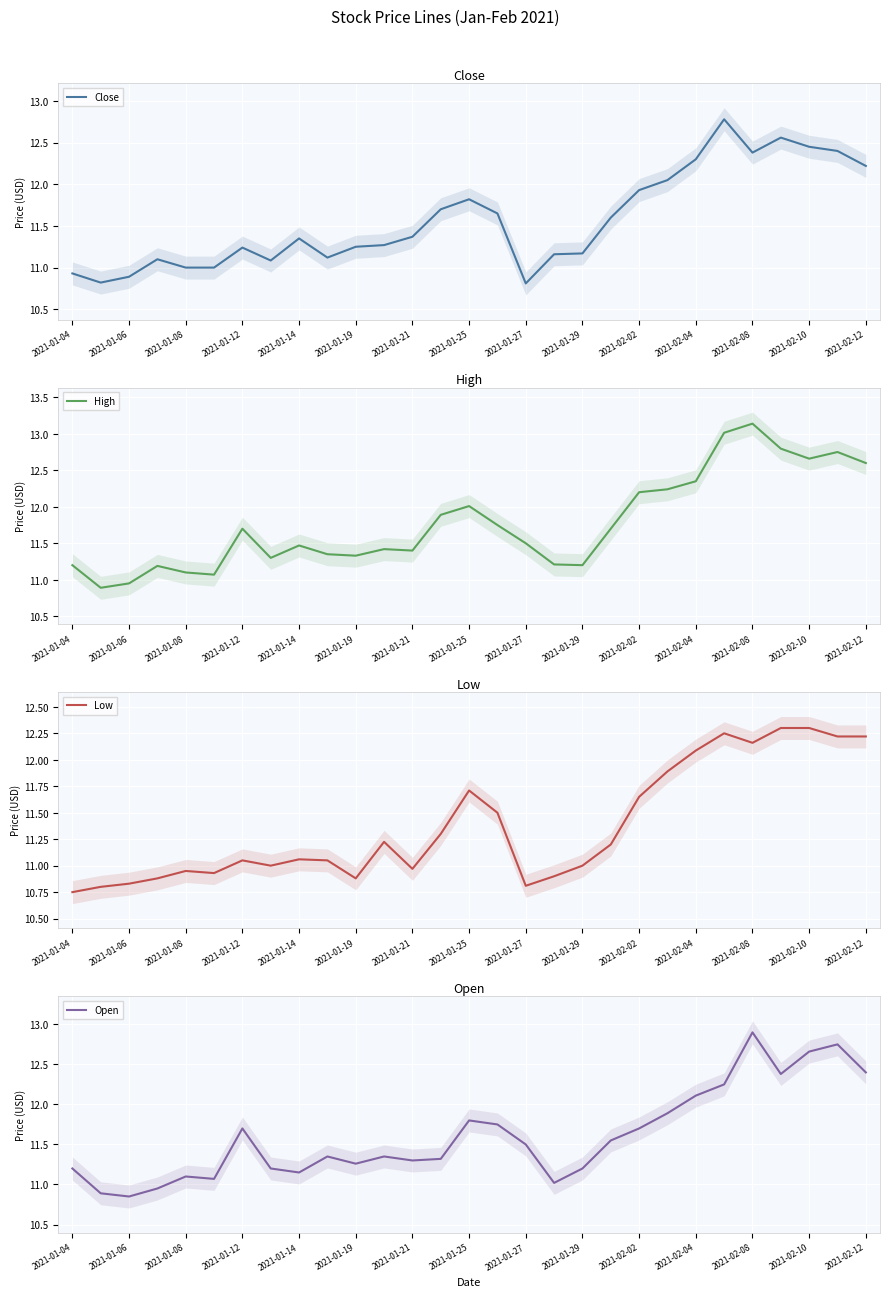

How many lines are shown in the chart?

4